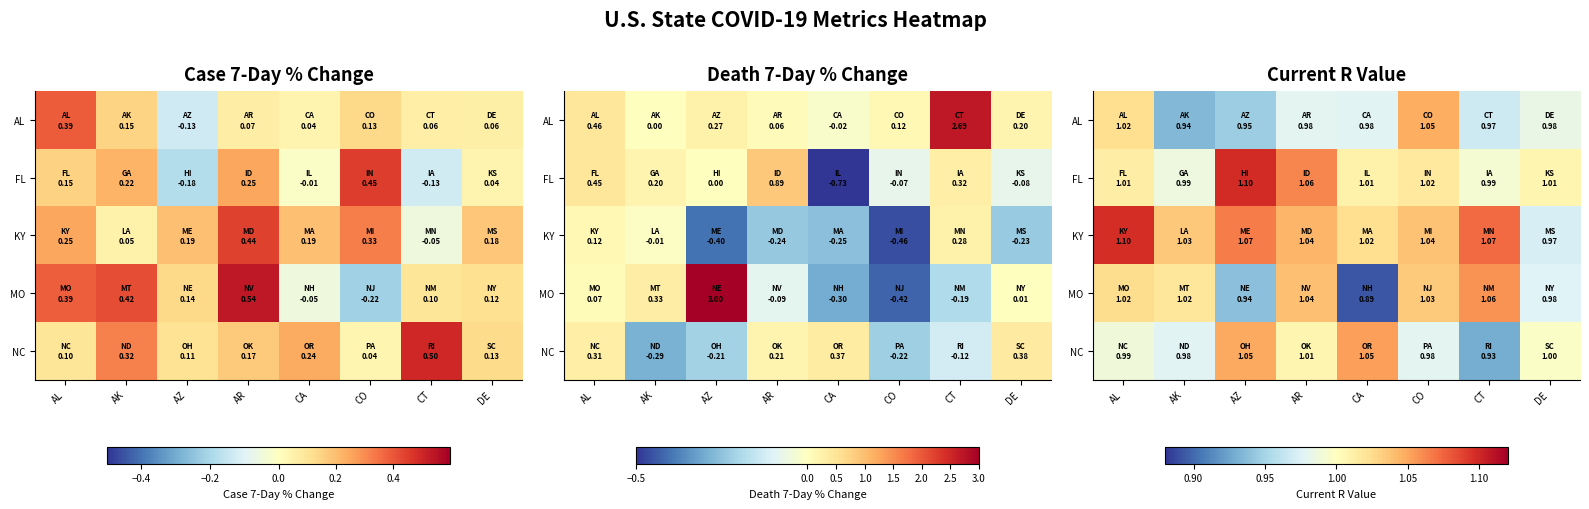

At which category is the sum across all series the highest?

AL